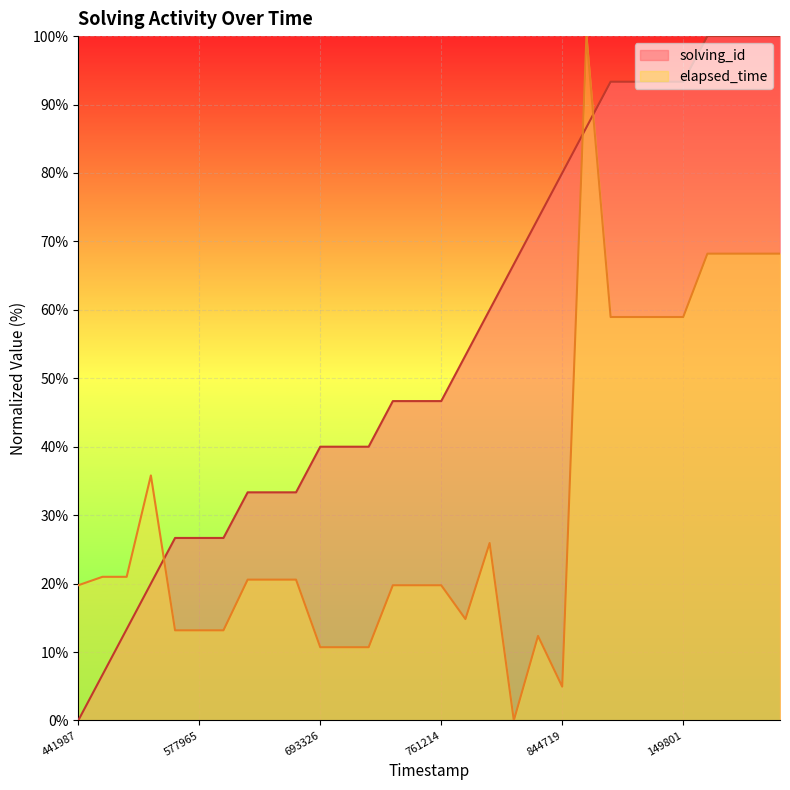

What is the total value across all series at 1517053808560?

85.9